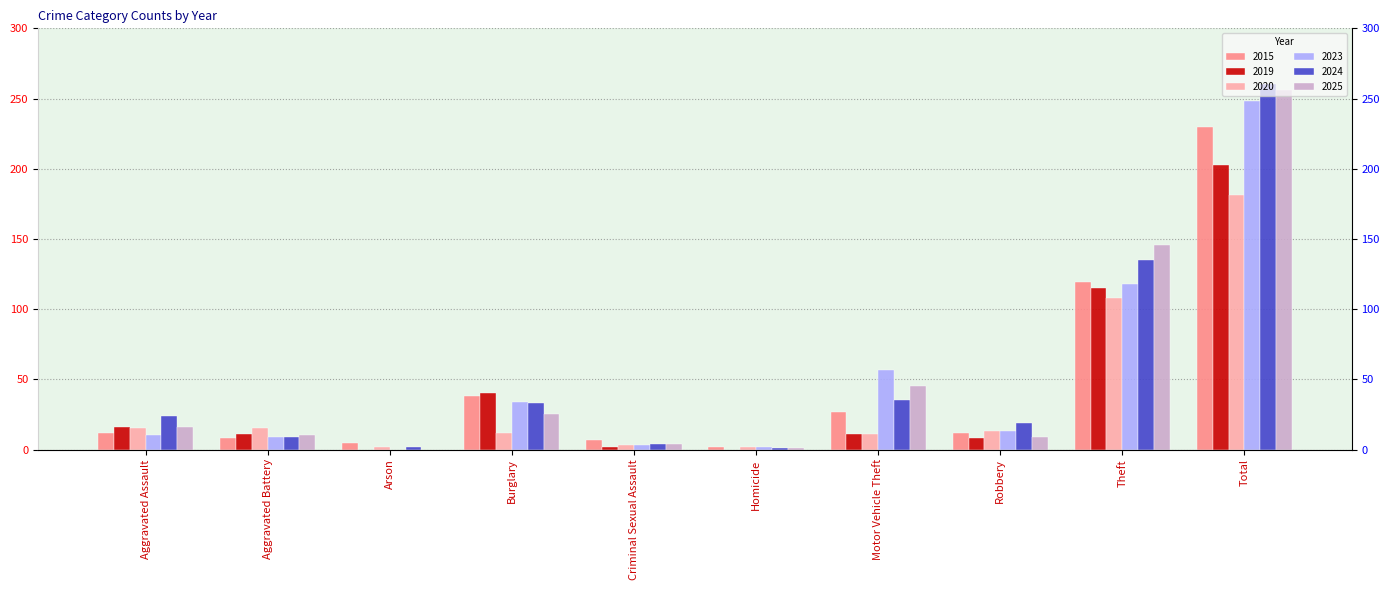

What is the maximum value shown in the chart?

260